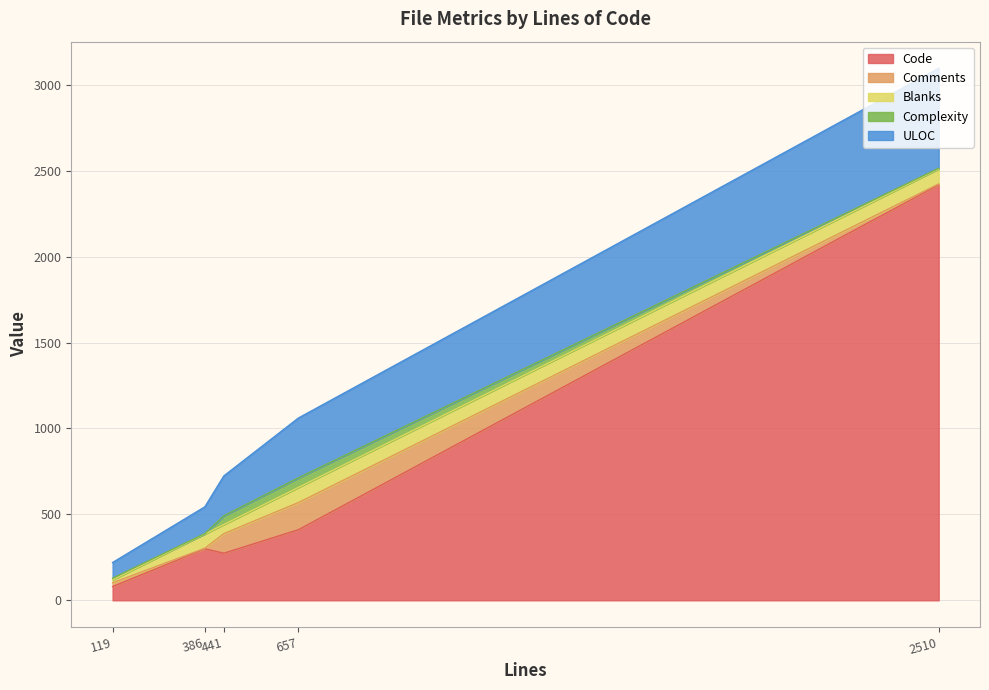

Between Saml2Response.cs and Saml2ArtifactBindingTests.cs, which series saw the biggest shift?

ULOC